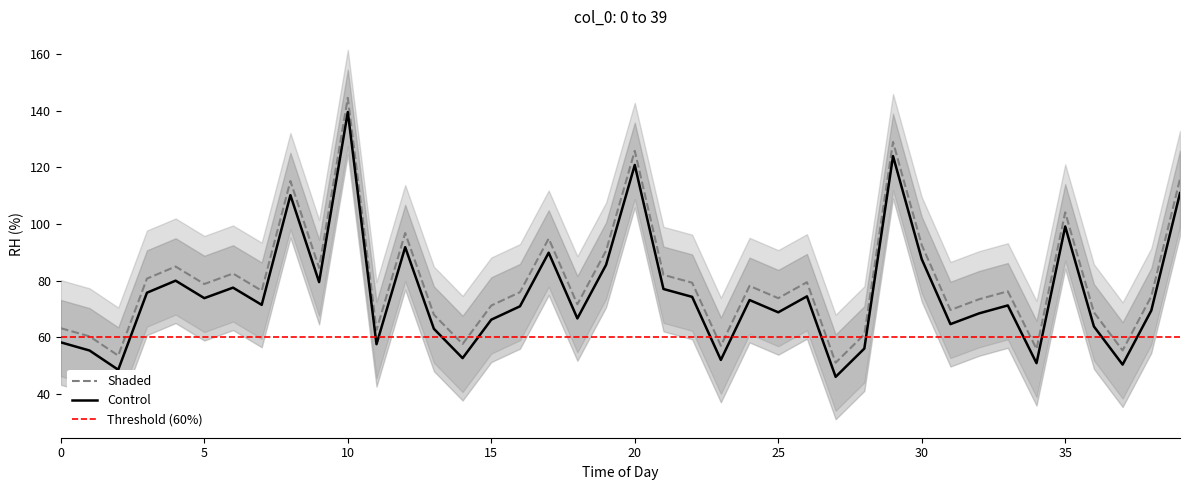

What is the value of the Shaded point at the 21st from the left?

125.9